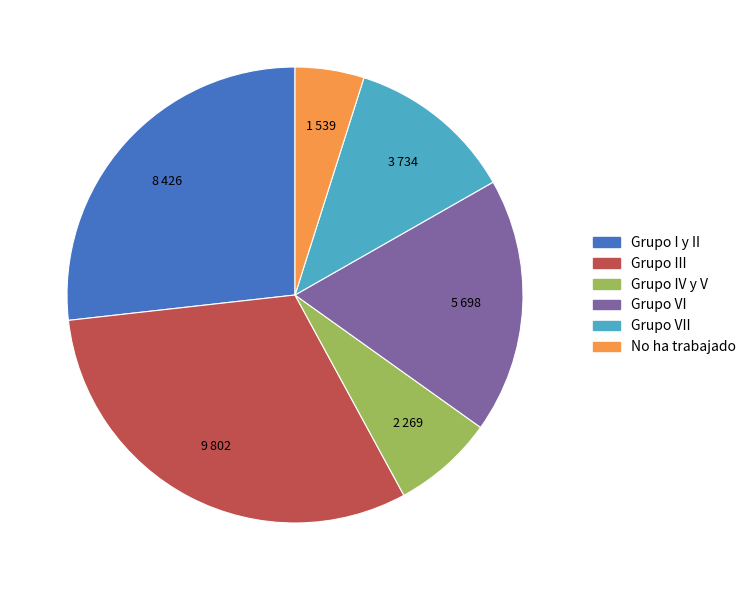

Approximately how many times larger is the value at Grupo I y II compared to Grupo VII?

2.3